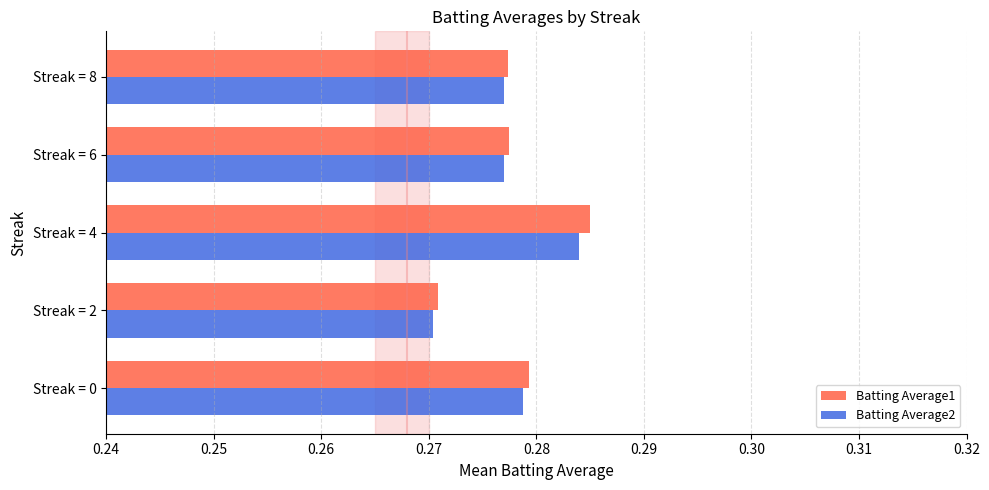

The Batting Average1 series shows 0.1 at Streak = 4. True or false?

False